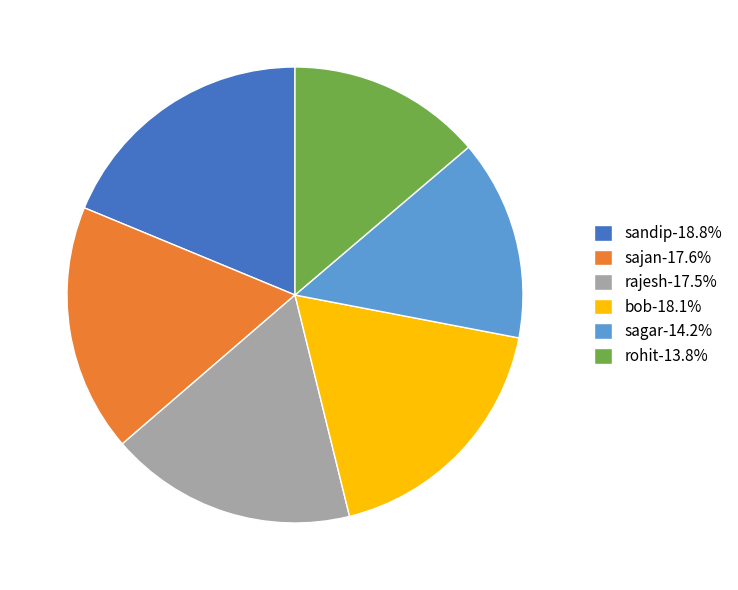

Does sandip account for over 50% of the chart?

No